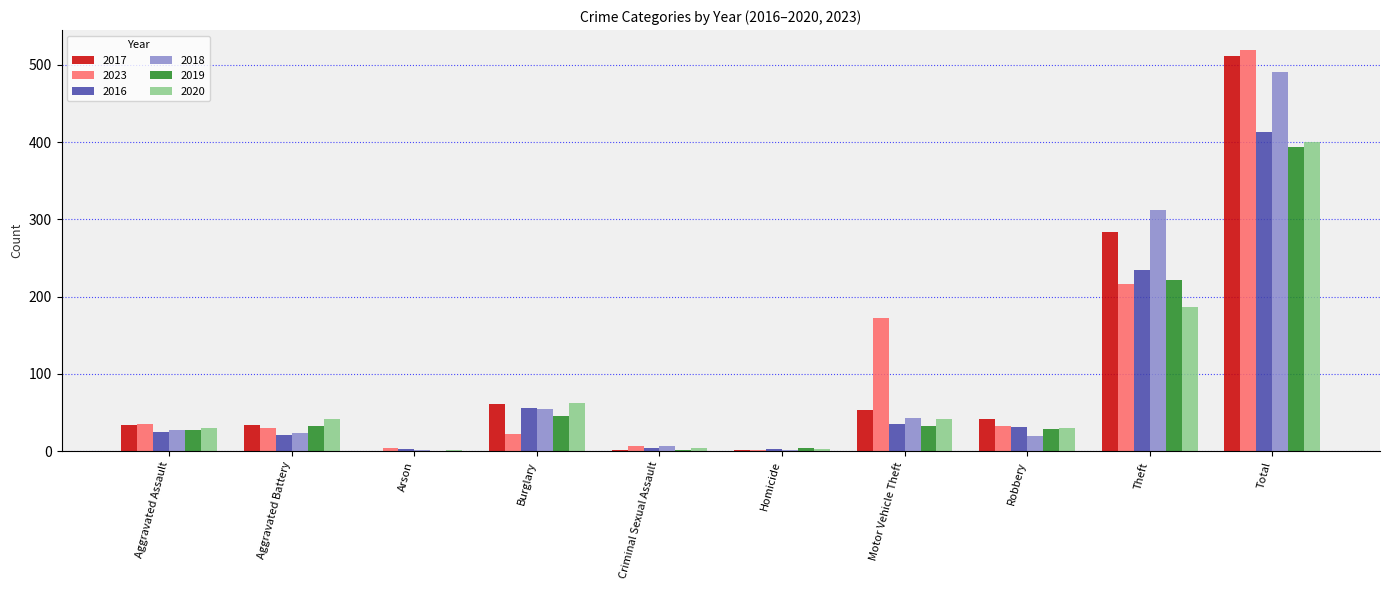

True or false: 2020 has a value of 400 at Total.

True